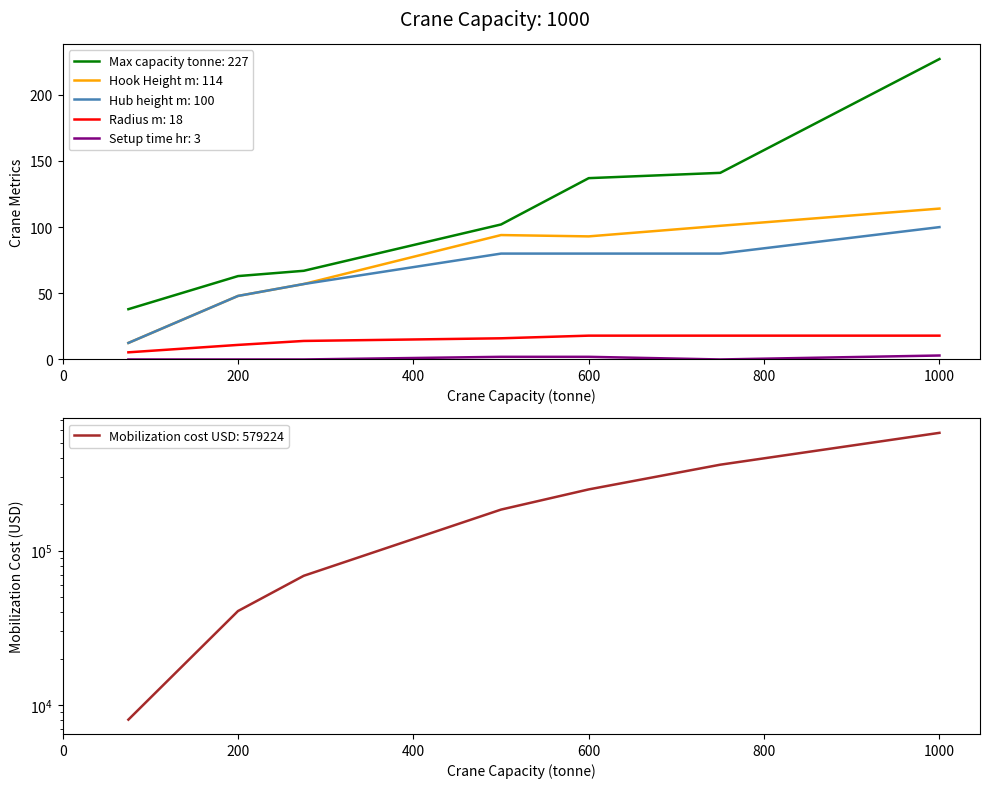

How many positive values does the Setup time hr series have?

3